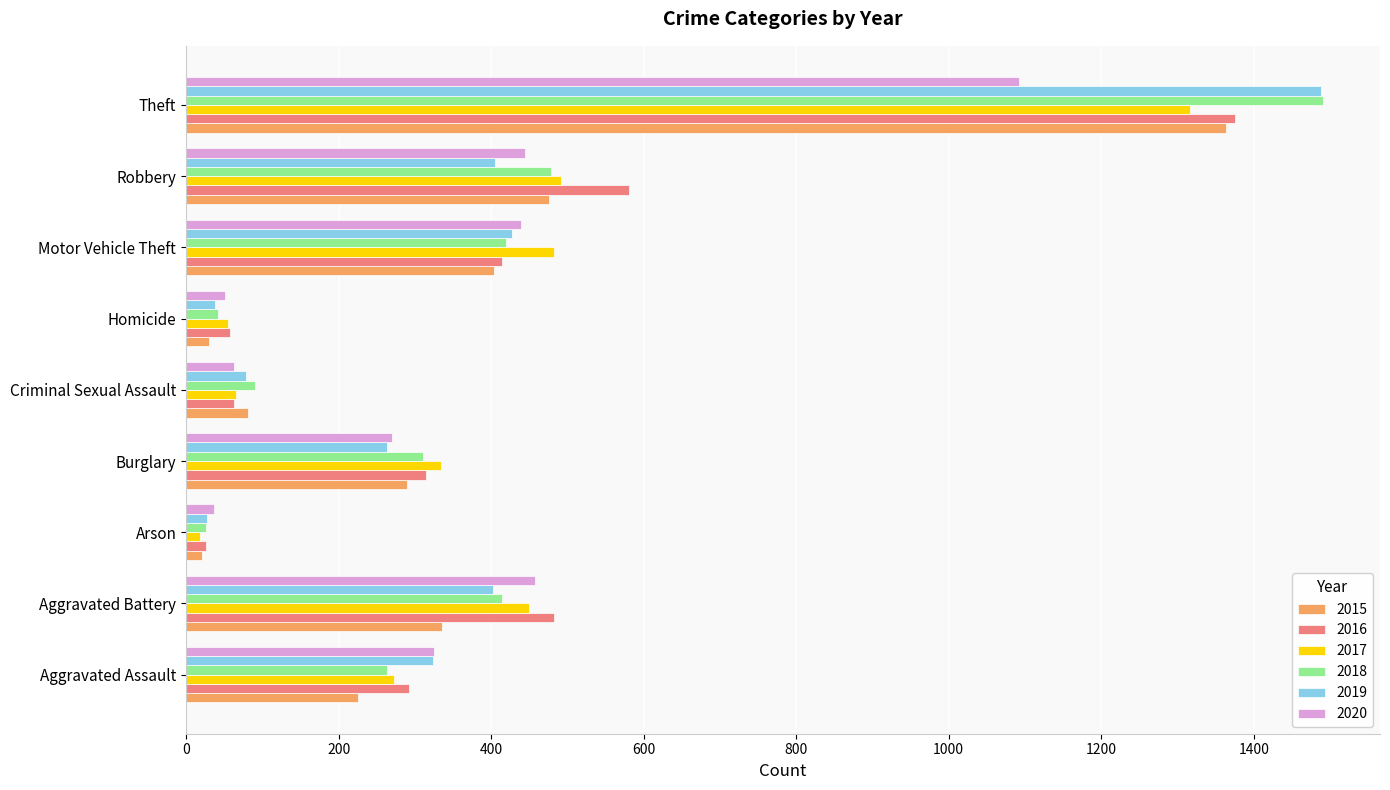

True or false: 2017 has a value of 750 at Aggravated Battery.

False